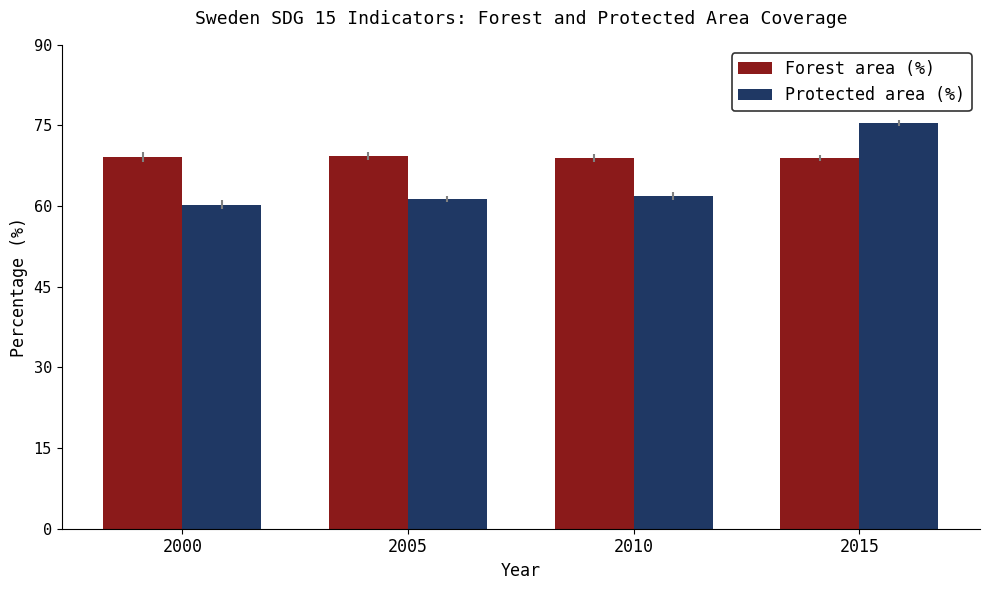

How many series are shown in this chart?

2